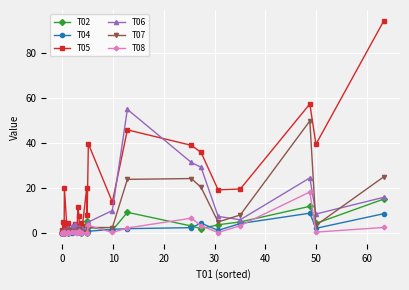

What are all the series names shown in the legend?

T02, T04, T05, T06, T07, T08